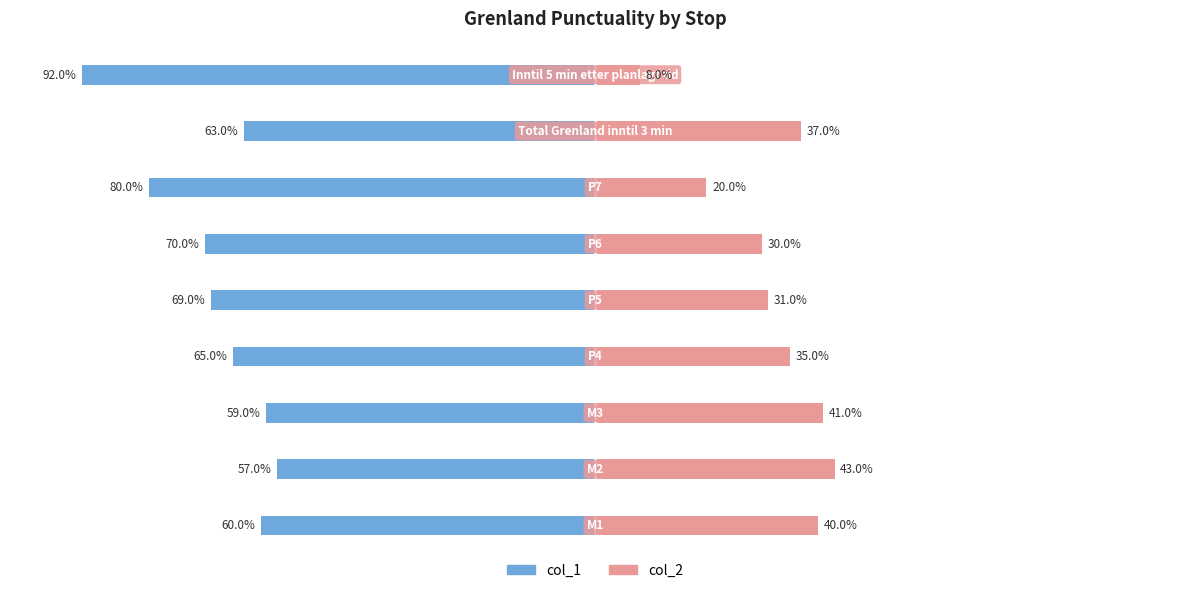

What is the value of the col_2 bar at the 4th from the left?

0.3